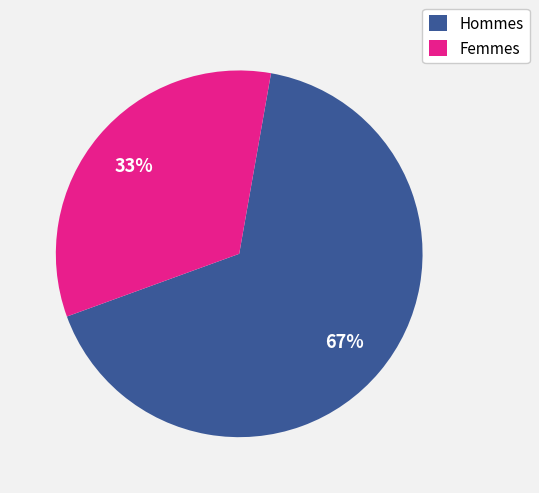

True or false: Femmes accounts for 33% of the total.

True